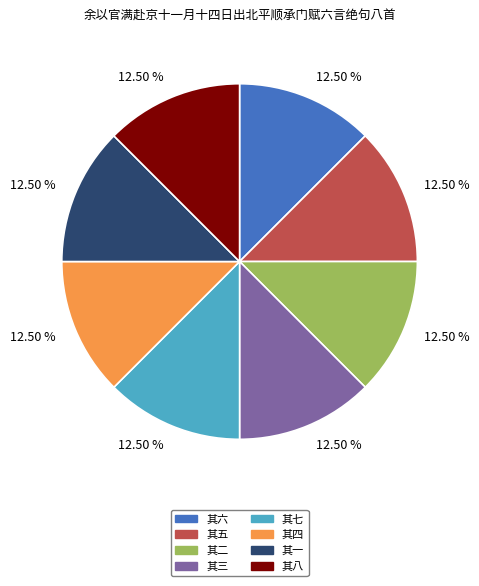

Is there a majority slice in this chart?

No